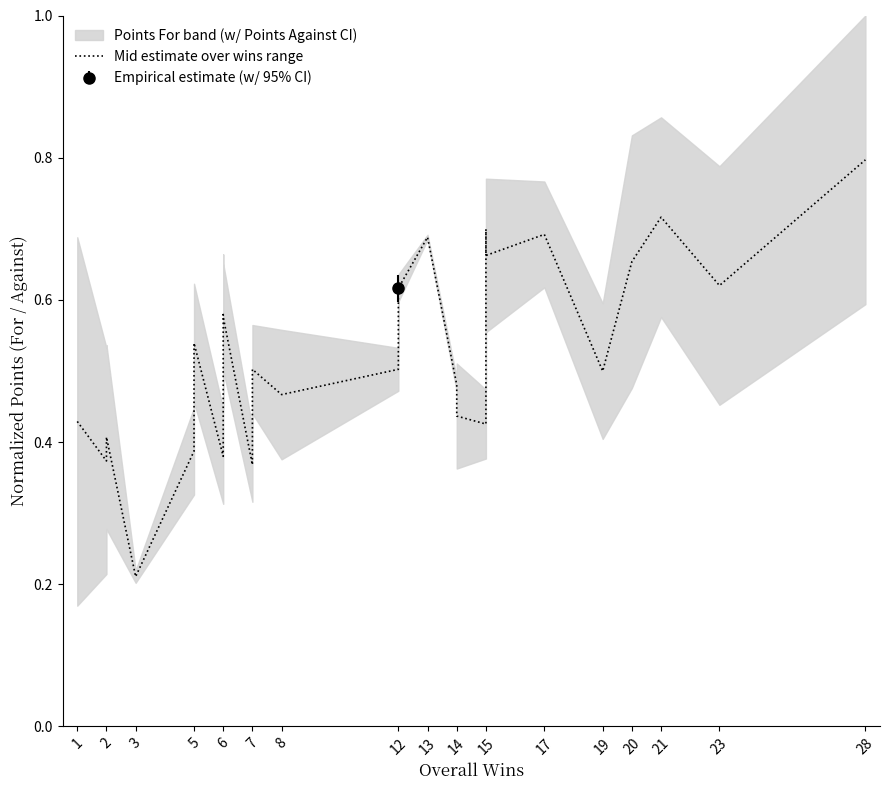

The chart shows a value of 0.5 at 12. True or false?

True